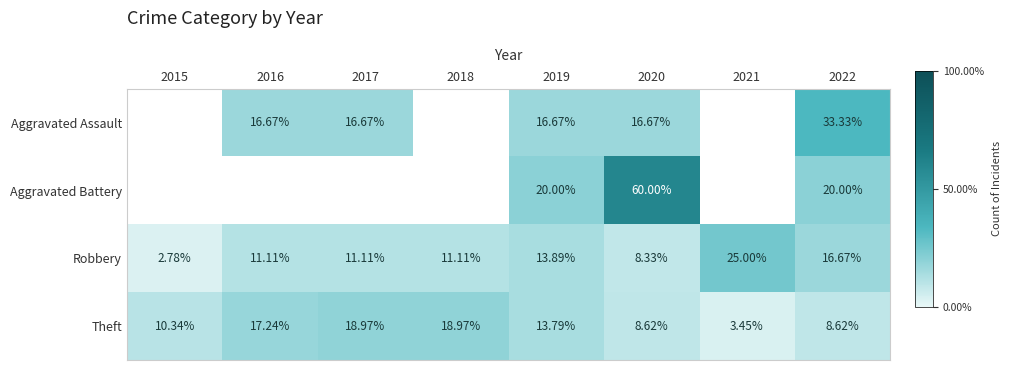

At 2019, list the series in order from largest to smallest.

Aggravated Battery, Aggravated Assault, Robbery, Theft